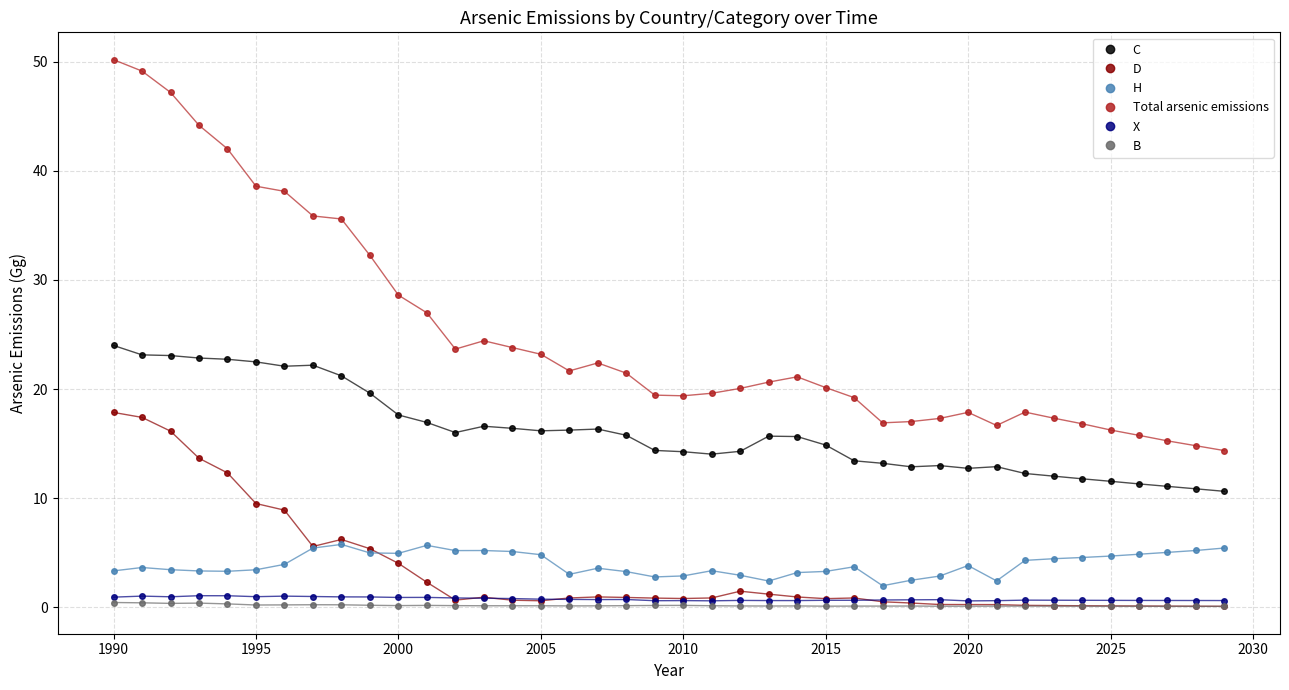

Which series has the largest total across all categories?

Total arsenic emissions